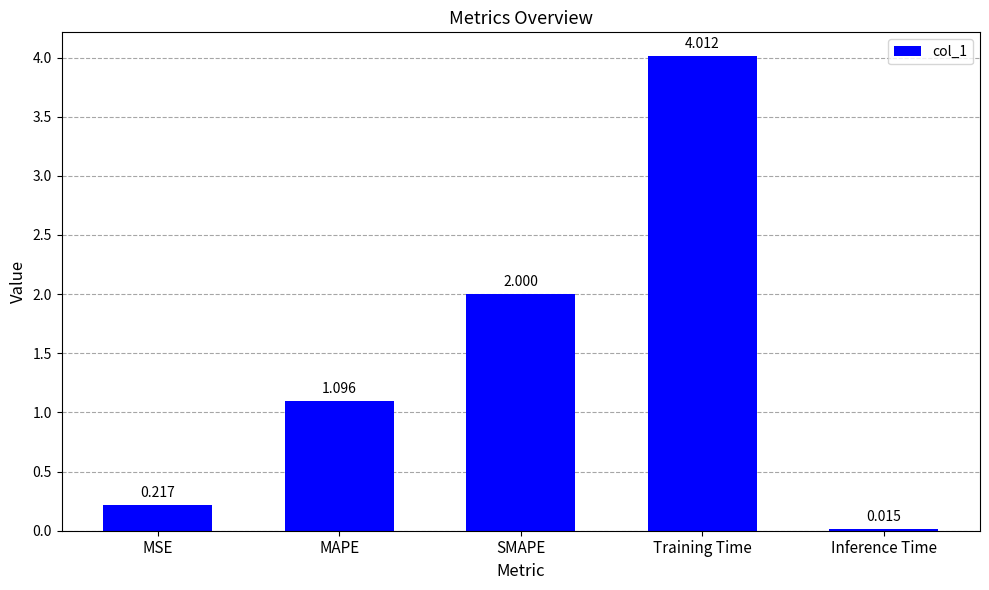

How many bars are there in total?

5